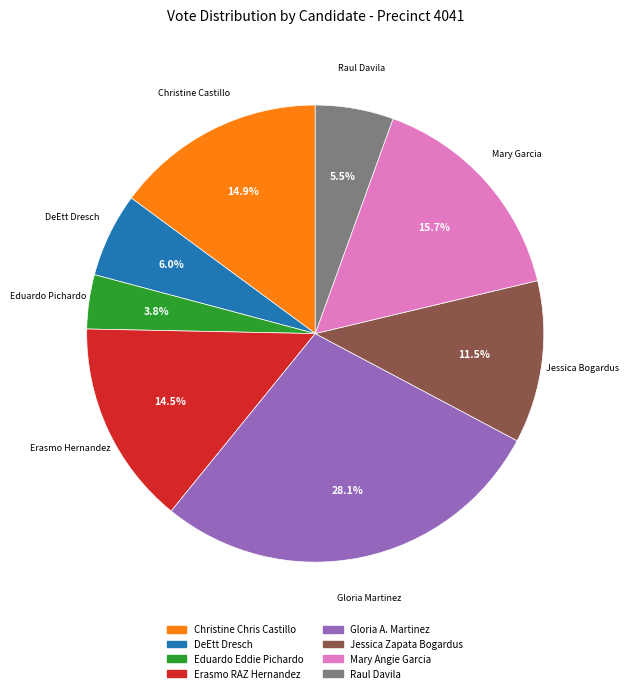

Which slice is the largest?

Gloria A. Martinez